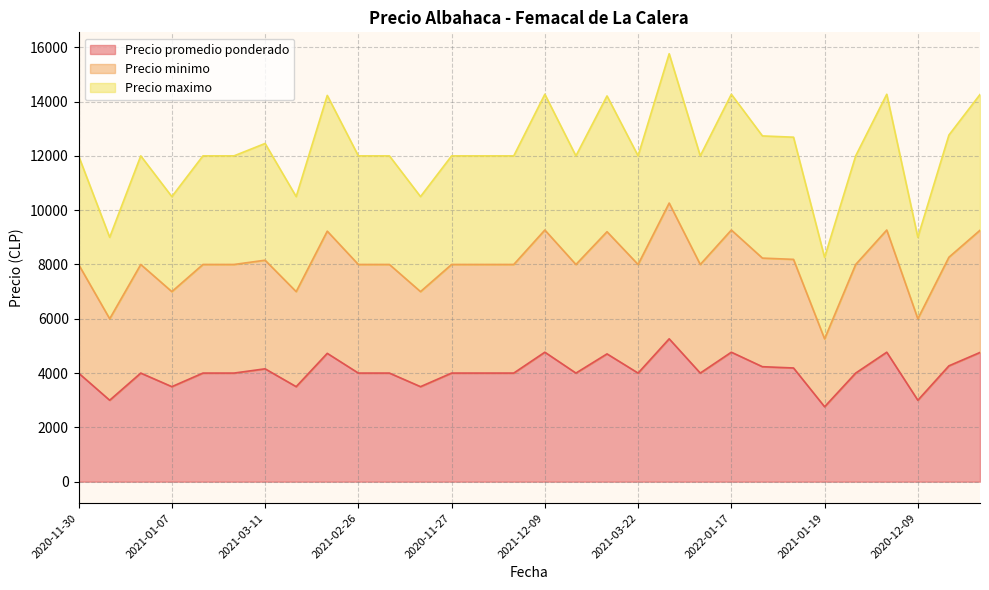

Between 2020-12-22 and 2021-01-19, which series saw the biggest shift?

Precio maximo